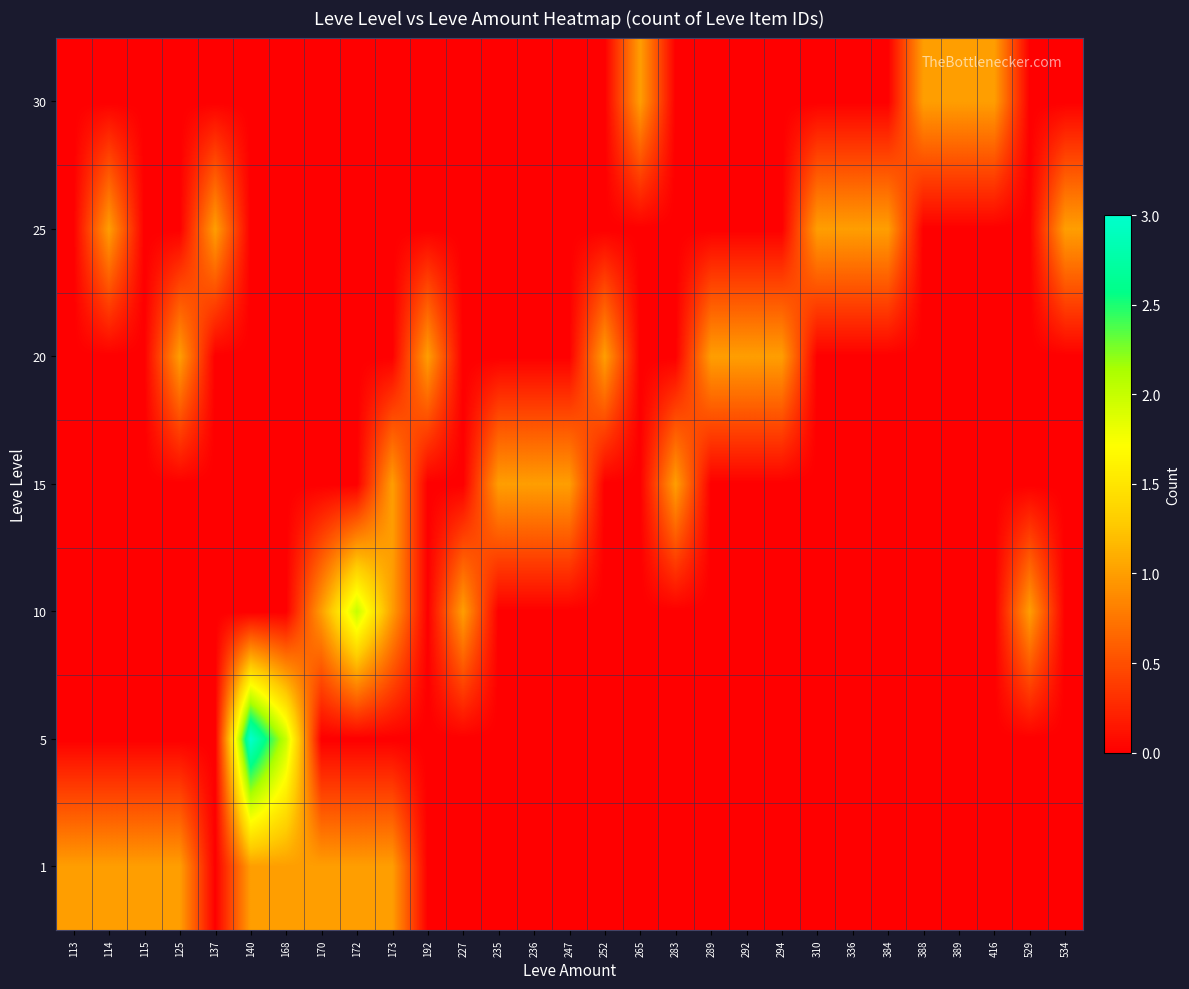

Reading left to right, transcribe all the data shown in this chart.

1: 113=1	114=1	115=1	125=1	137=0	140=1	168=1	170=1	172=1	173=1	192=0	227=0	235=0	236=0	247=0	252=0	265=0	283=0	289=0	292=0	294=0	310=0	336=0	384=0	388=0	389=0	416=0	529=0	534=0
5: 113=0	114=0	115=0	125=0	137=0	140=3	168=2	170=0	172=0	173=0	192=0	227=0	235=0	236=0	247=0	252=0	265=0	283=0	289=0	292=0	294=0	310=0	336=0	384=0	388=0	389=0	416=0	529=0	534=0
10: 113=0	114=0	115=0	125=0	137=0	140=0	168=0	170=1	172=2	173=1	192=0	227=1	235=0	236=0	247=0	252=0	265=0	283=0	289=0	292=0	294=0	310=0	336=0	384=0	388=0	389=0	416=0	529=1	534=0
15: 113=0	114=0	115=0	125=0	137=0	140=0	168=0	170=0	172=0	173=1	192=0	227=0	235=1	236=1	247=1	252=0	265=0	283=1	289=0	292=0	294=0	310=0	336=0	384=0	388=0	389=0	416=0	529=0	534=0
20: 113=0	114=0	115=0	125=1	137=0	140=0	168=0	170=0	172=0	173=0	192=1	227=0	235=0	236=0	247=0	252=1	265=0	283=0	289=1	292=1	294=1	310=0	336=0	384=0	388=0	389=0	416=0	529=0	534=0
25: 113=0	114=1	115=0	125=0	137=1	140=0	168=0	170=0	172=0	173=0	192=0	227=0	235=0	236=0	247=0	252=0	265=0	283=0	289=0	292=0	294=0	310=1	336=1	384=1	388=0	389=0	416=0	529=0	534=1
30: 113=0	114=0	115=0	125=0	137=0	140=0	168=0	170=0	172=0	173=0	192=0	227=0	235=0	236=0	247=0	252=0	265=1	283=0	289=0	292=0	294=0	310=0	336=0	384=0	388=1	389=1	416=1	529=0	534=0